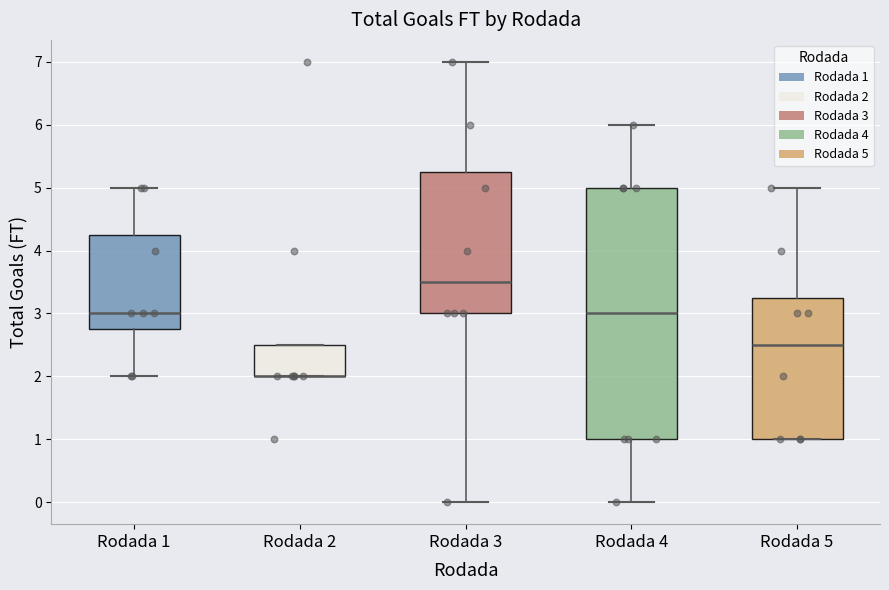

Reading left to right, read every box against the y-axis: the position of its median line, the range the box covers, and the ends of its whiskers. The values are not printed on the chart, so give them approximately, as read against the axis.

Rodada 1: median 3.0, box 2.8 to 4.3, whiskers 2.0 to 5.0
Rodada 2: median 2.0 (drawn on the box's lower edge), box 2.0 to 2.5, whiskers 2.0 to 2.5
Rodada 3: median 3.5, box 3.0 to 5.3, whiskers 0.0 to 7.0
Rodada 4: median 3.0, box 1.0 to 5.0, whiskers 0.0 to 6.0
Rodada 5: median 2.5, box 1.0 to 3.3, whiskers 1.0 to 5.0